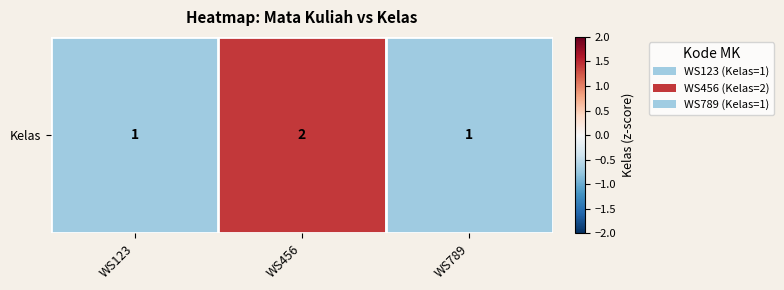

Between WS456 and WS123, which is larger?

WS456